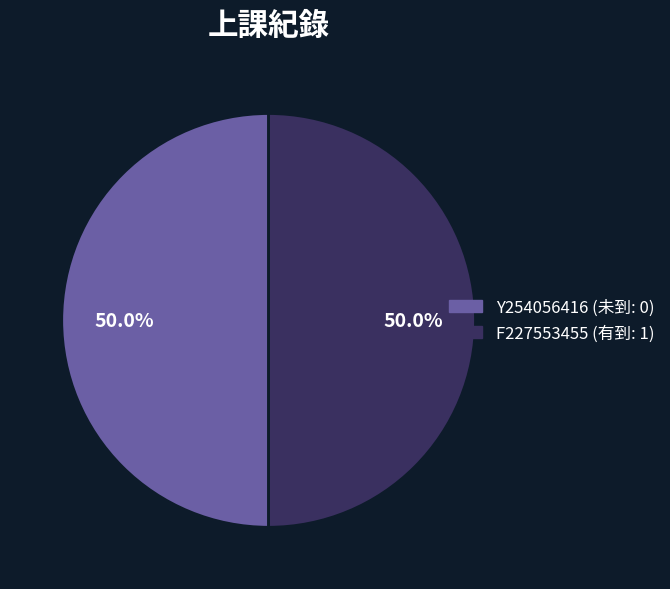

What percentage do Y254056416 and F227553455 together represent?

100.0%